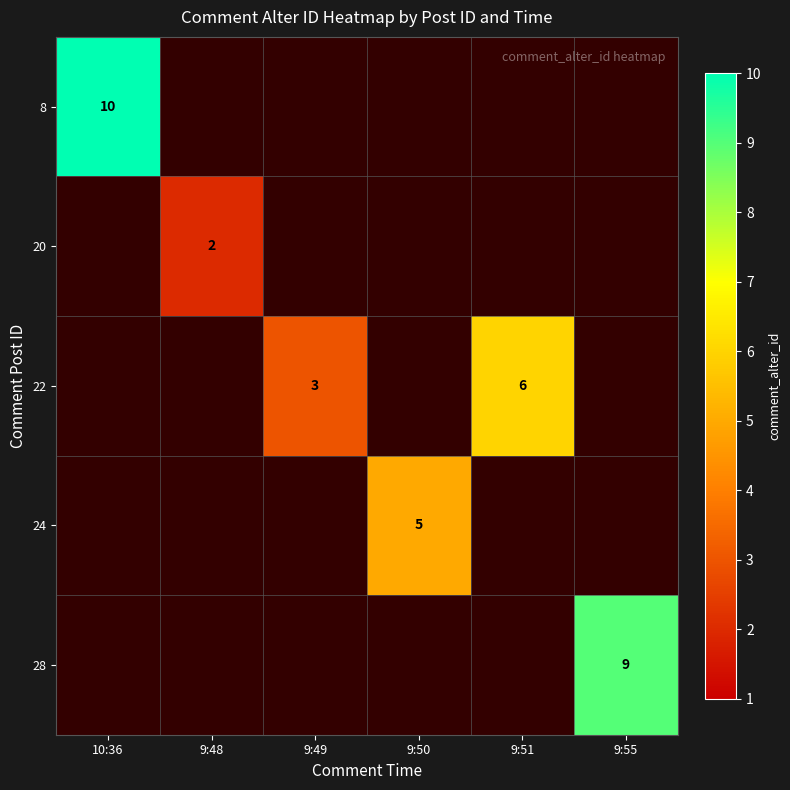

List the labels in order of 20 value, smallest first.

10:36, 9:48, 9:49, 9:50, 9:51, 9:55